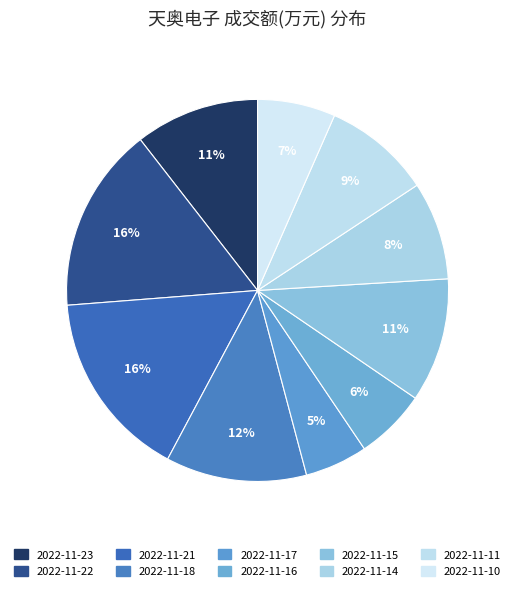

Count the number of slices in the pie.

10